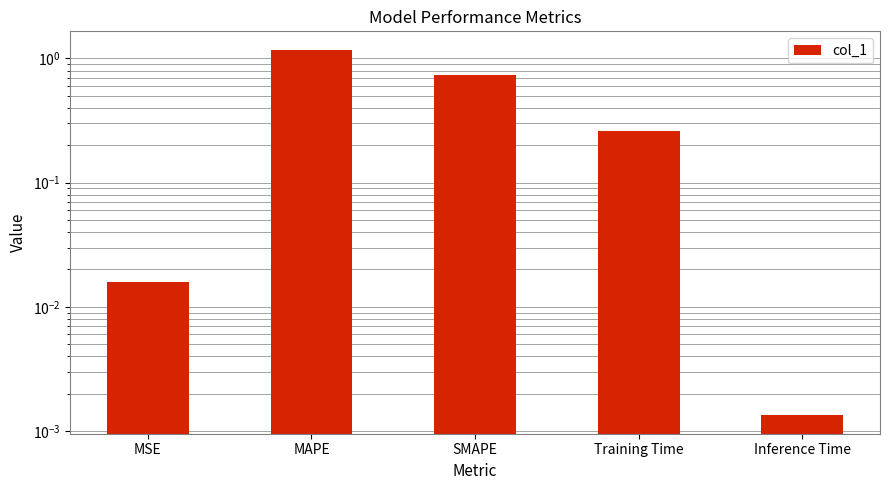

Does the chart contain stacked bars?

No